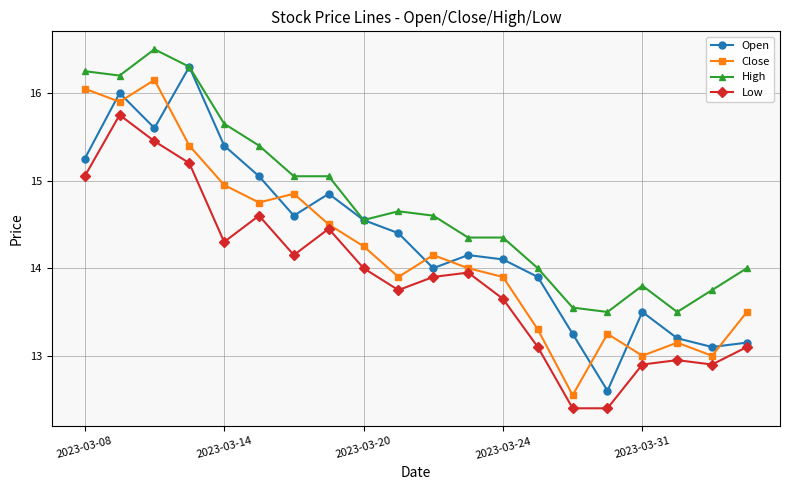

Which series has the largest range (max minus min)?

Open